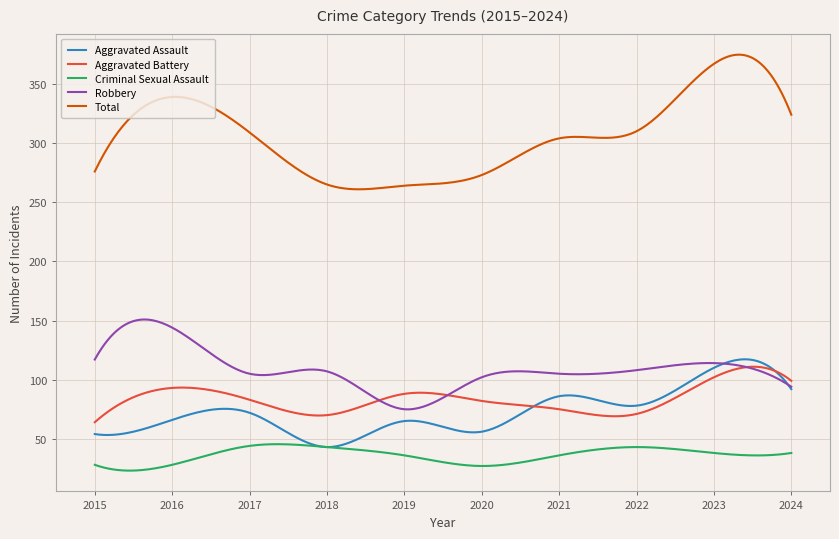

Which series has the largest total across all categories?

Total